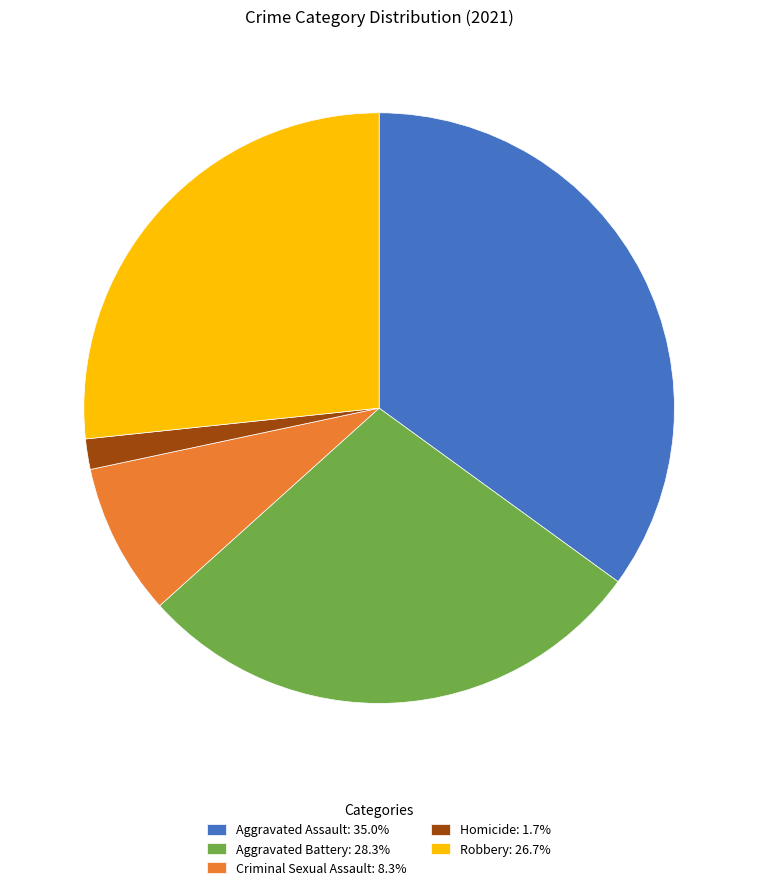

Is it true that Aggravated Assault is 35% of the pie?

True